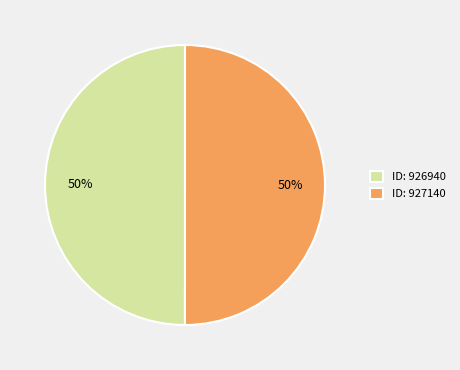

To the nearest percent, what portion does ID: 926940 represent?

50%